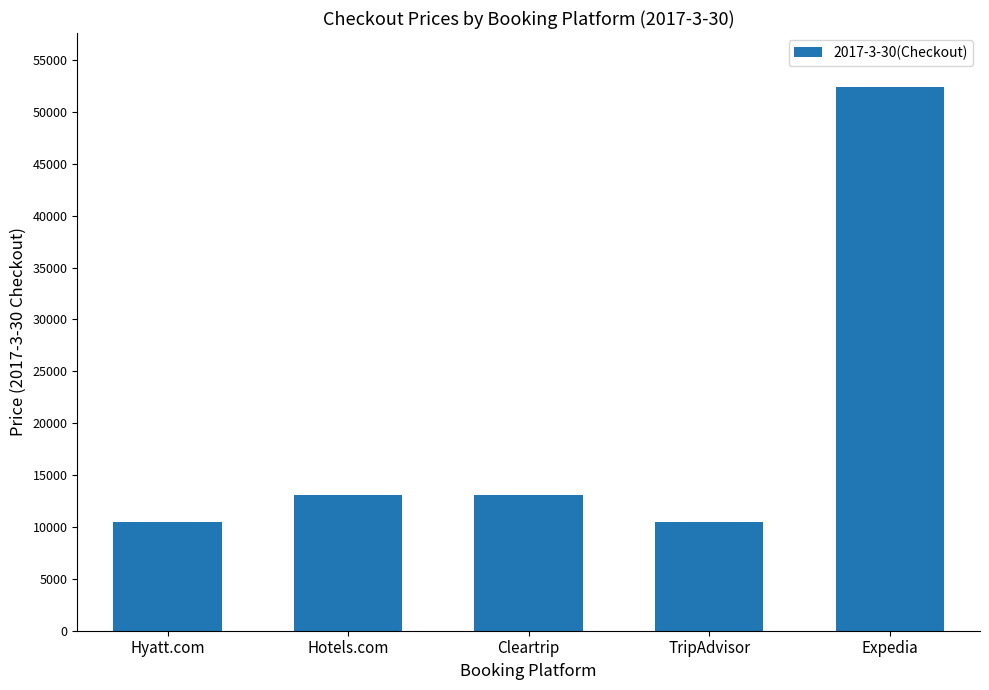

Is it true that the value at Hotels.com is 22955?

False